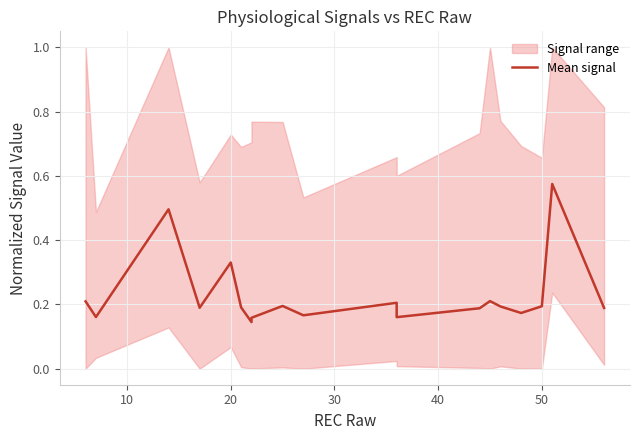

The chart shows a value of 0.0 at 9. True or false?

False